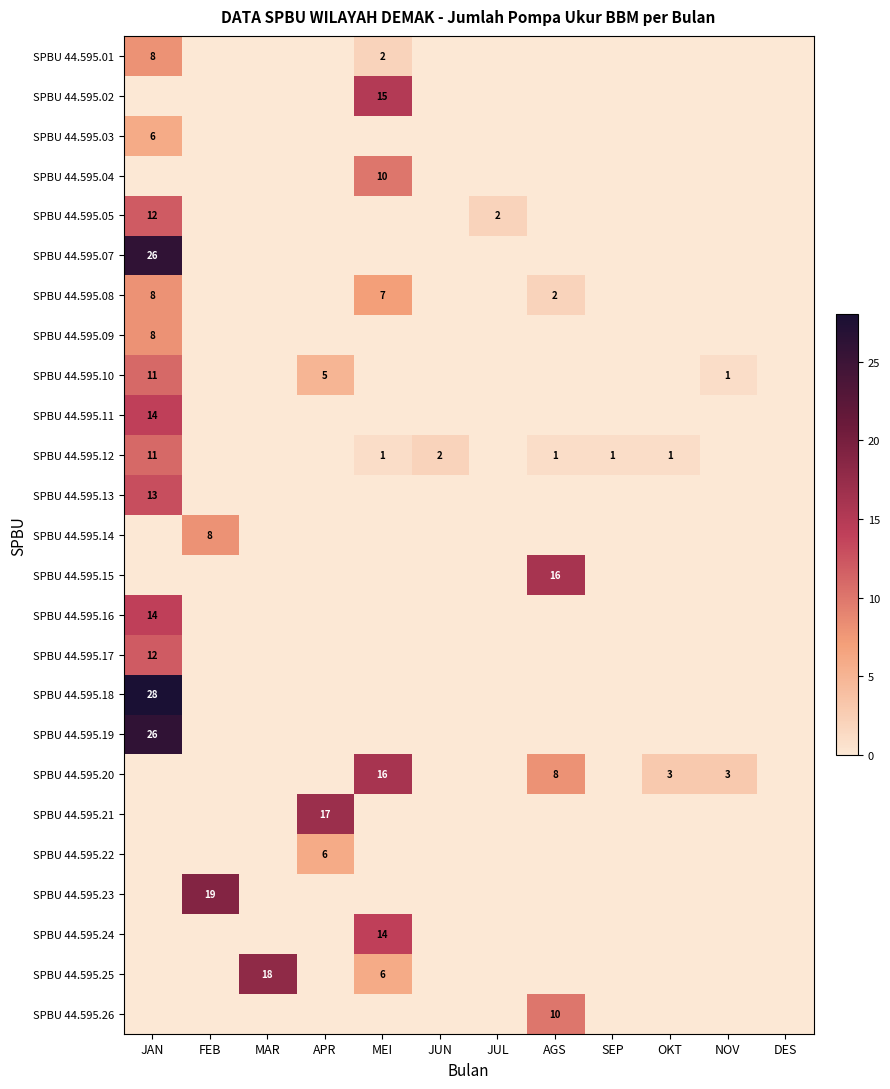

Which series has the largest total across all categories?

SPBU 44.595.20